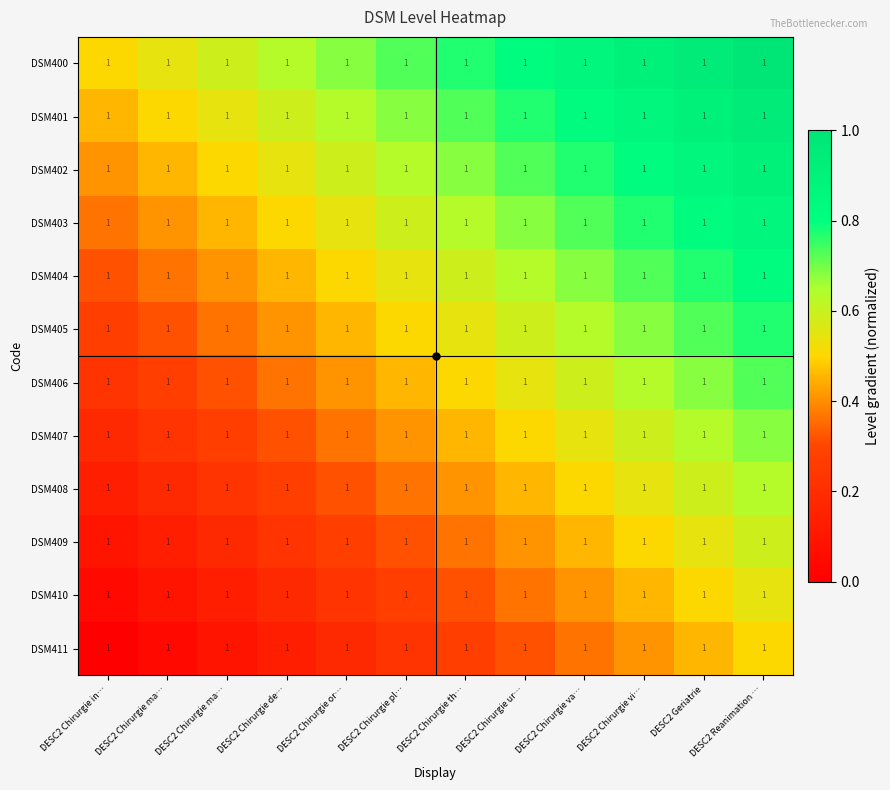

Is the value of DSM407 at DESC2 Geriatrie greater than the value of DSM408 at DESC2 Chirurgie ur…?

Yes